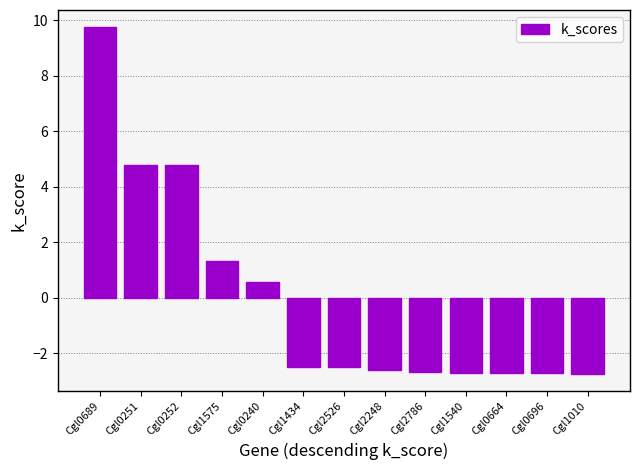

What is the change in value from Cgl1575 to Cgl0664?

-4.1